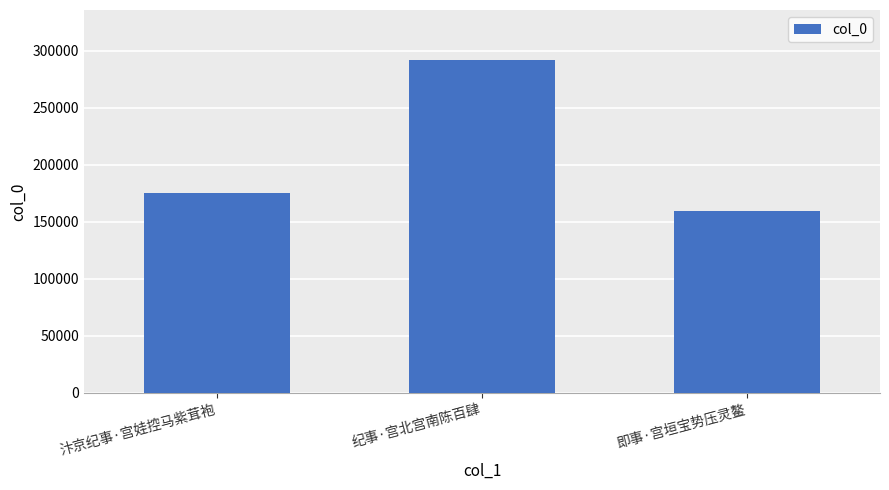

How many series are shown in this chart?

1